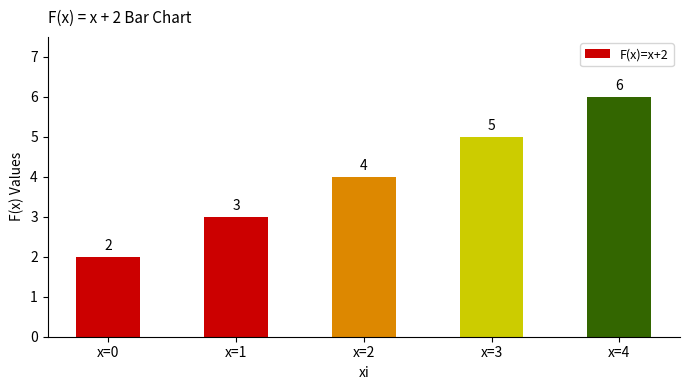

What is the value of the 3rd bar from the left?

4